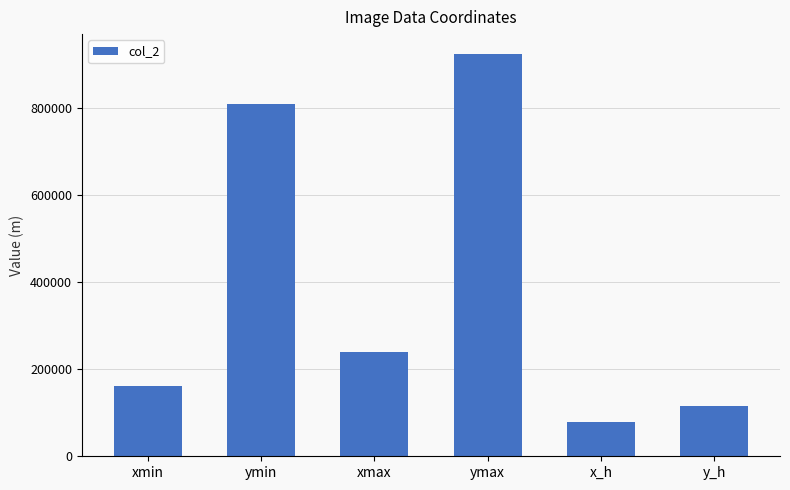

Approximately how many times larger is the value at ymin compared to xmax?

3.4